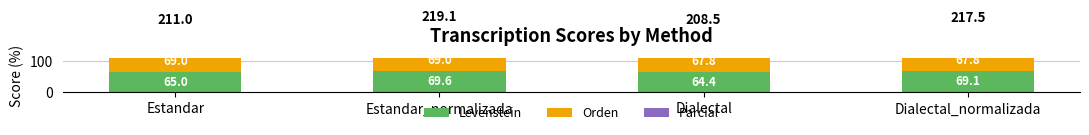

What is the maximum value shown in the chart?

80.5